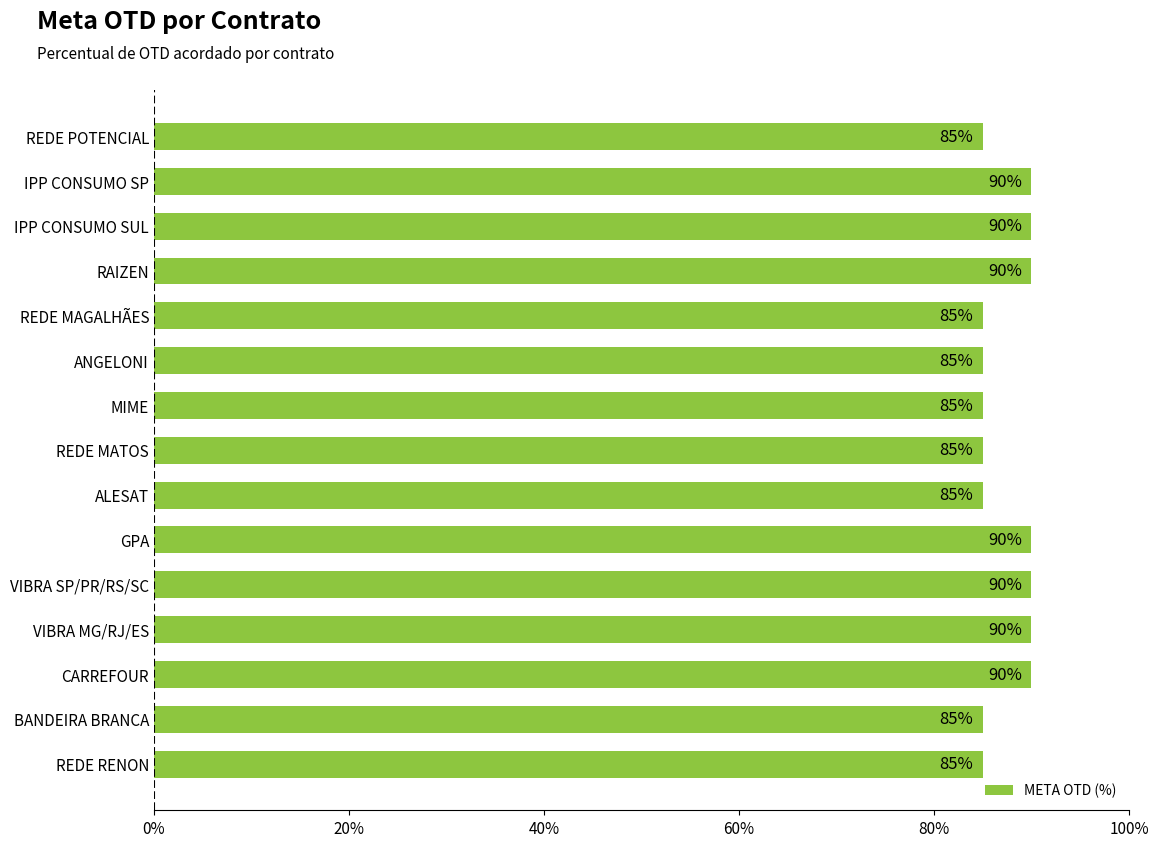

Count the values in the range 85 to 90.

15